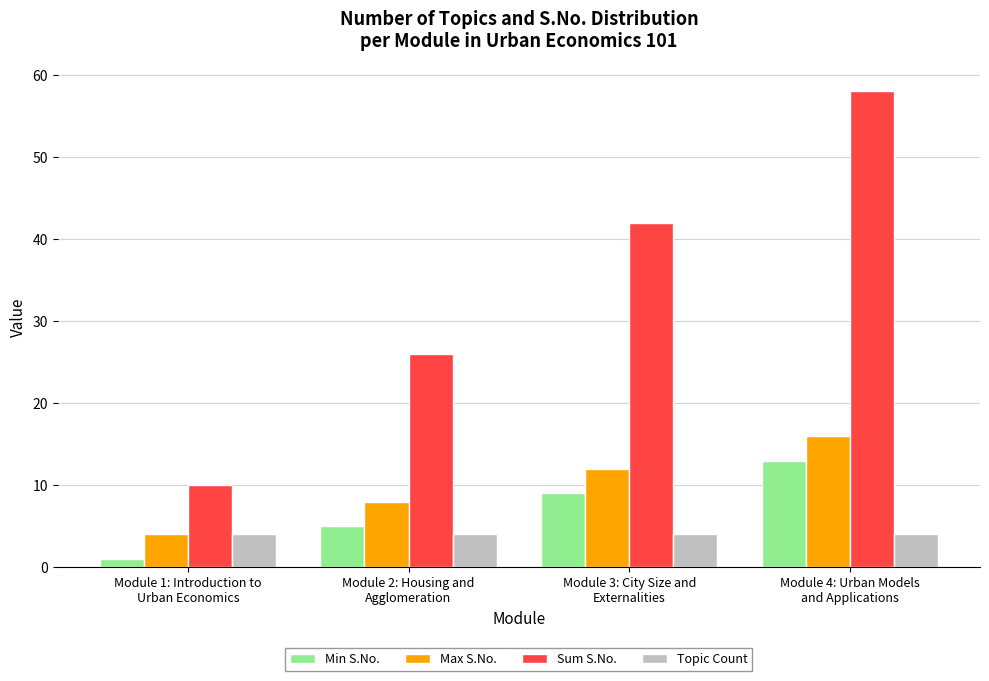

What is the difference between the second highest and second lowest values in the Max S.No. series?

4